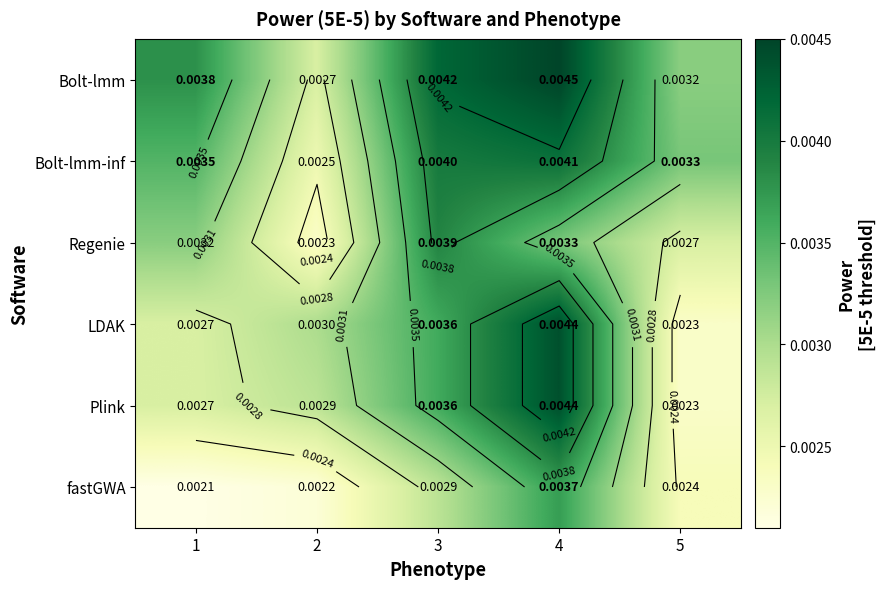

Rank the series at 3 from highest to lowest value.

Bolt-lmm, Bolt-lmm-inf, Regenie, LDAK, Plink, fastGWA